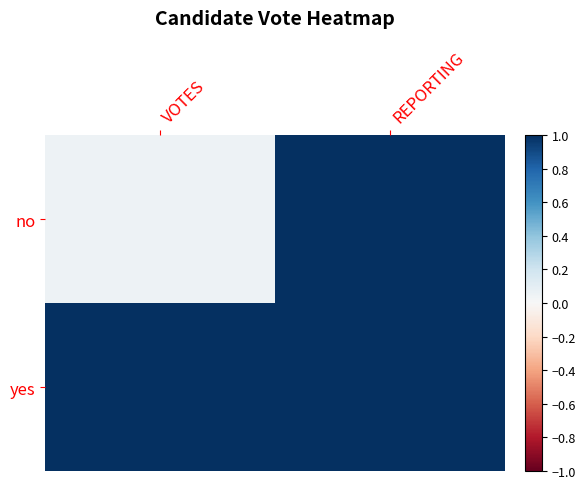

Between VOTES and REPORTING, which series saw the biggest shift?

no